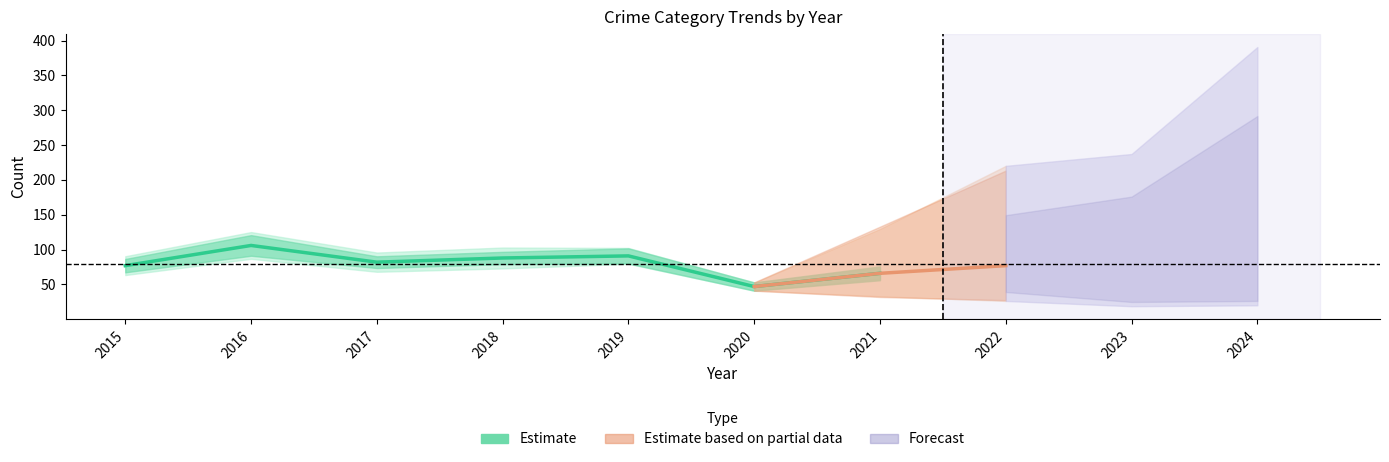

True or false: Total and Aggravated Battery intersect in this chart.

False